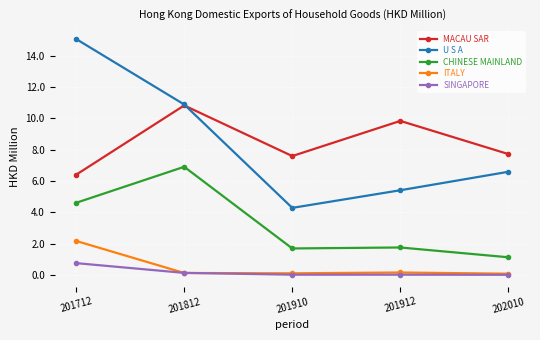

How many lines are shown in the chart?

5